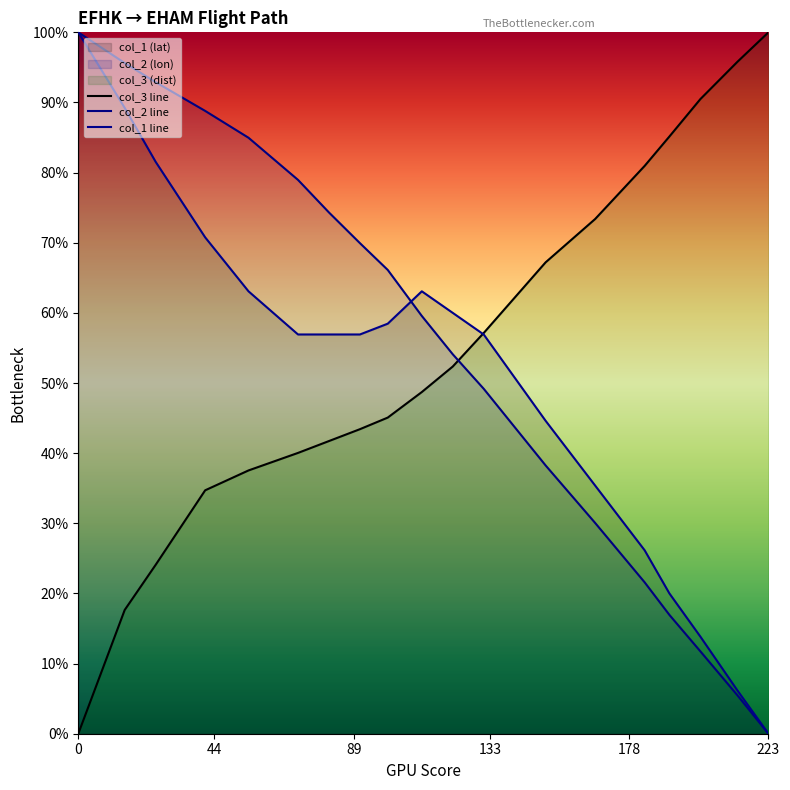

Reading right to left, what are all the values shown in this chart?

col_3: 100.0	95.8	90.5	85.1	81.0	73.4	67.2	62.2	57.1	52.4	48.7	45.1	43.4	41.7	40.0	37.5	34.7	24.1	17.6	0.0
col_2: 0.0	5.5	11.7	16.9	21.6	30.1	38.3	43.7	49.2	54.1	59.6	66.1	69.9	74.3	79.0	85.0	88.8	92.9	95.6	100.0
col_1: 0.0	6.2	13.8	20.0	26.2	35.4	44.6	50.8	56.9	60.0	63.1	58.5	56.9	56.9	56.9	63.1	70.8	81.5	89.2	100.0